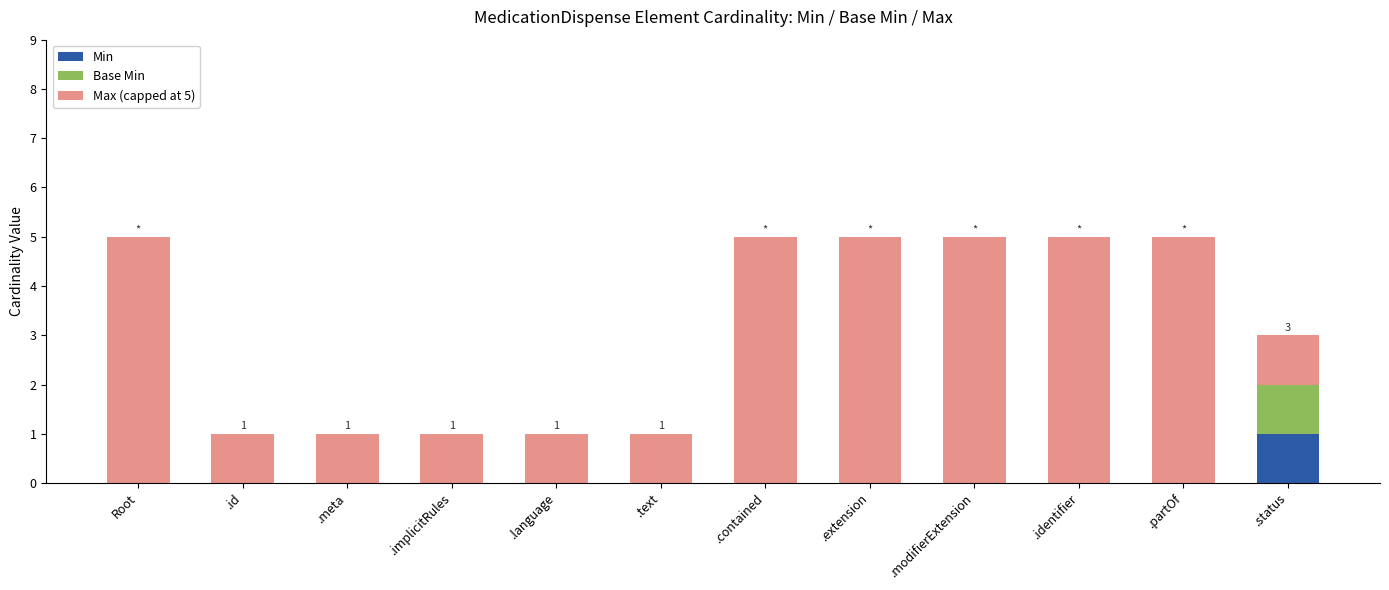

At which label does Min reach its peak?

.status